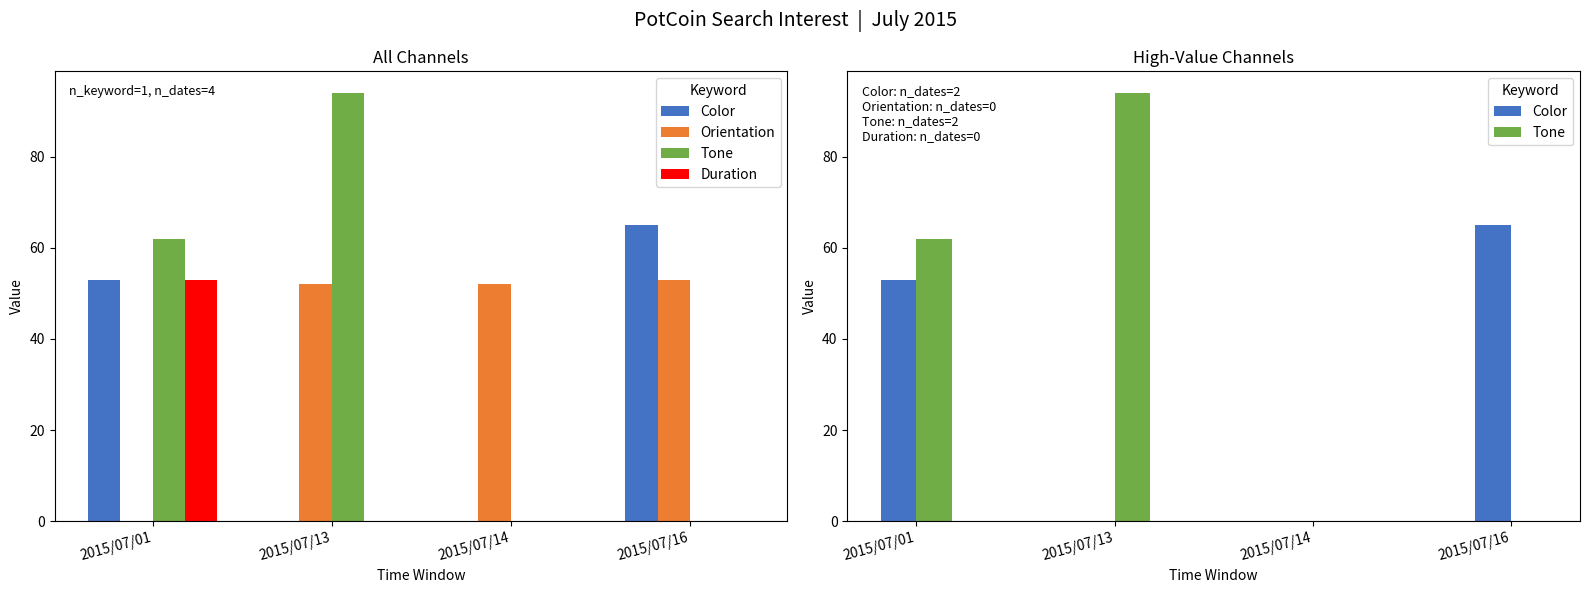

Which category has the lowest value in the Orientation series?

2015/07/01